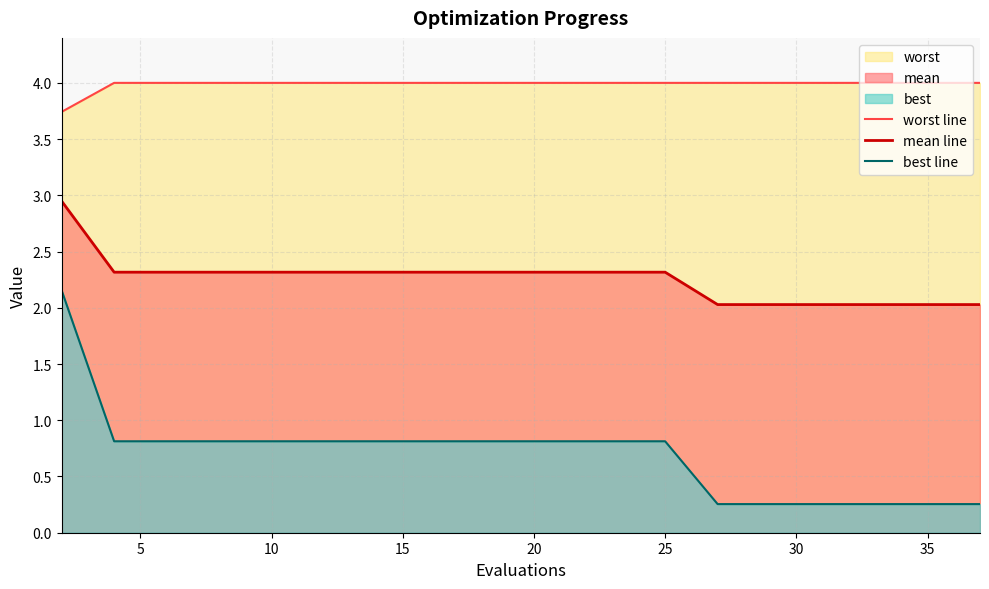

The mean line series shows 3.3 at 25. True or false?

False